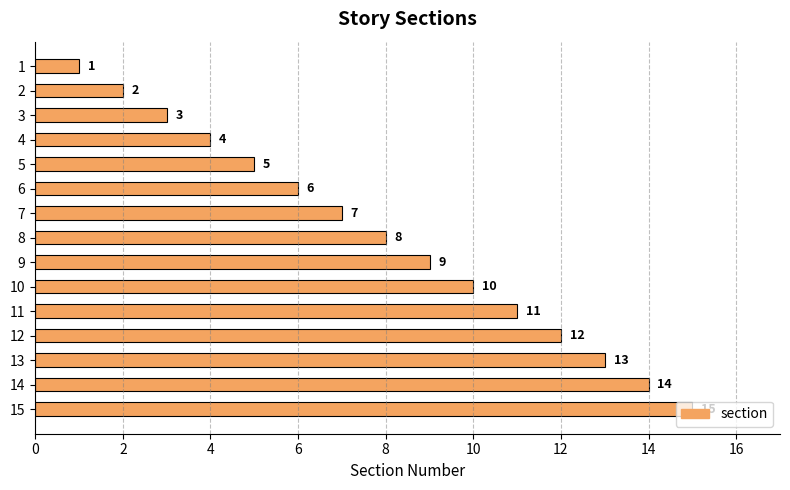

What is the value of the 8th bar from the top?

8